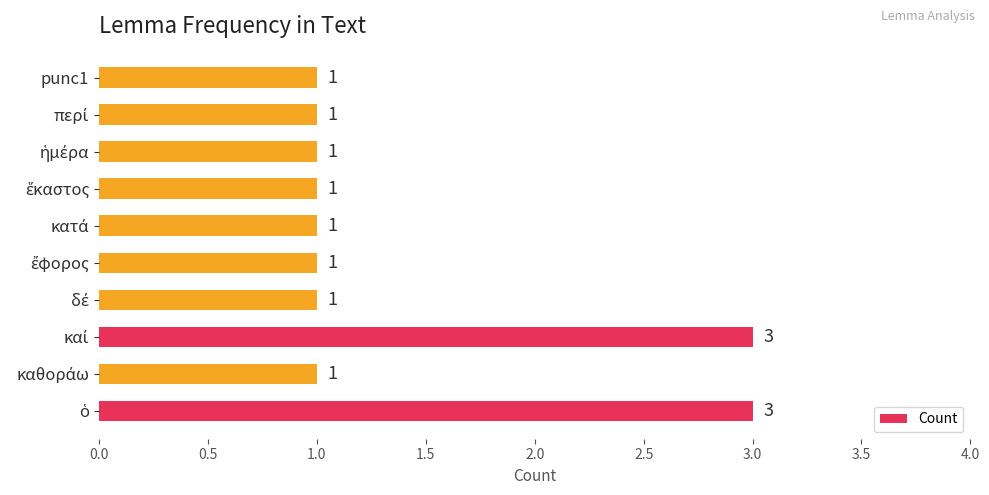

Count the values in the range 1 to 2.

8